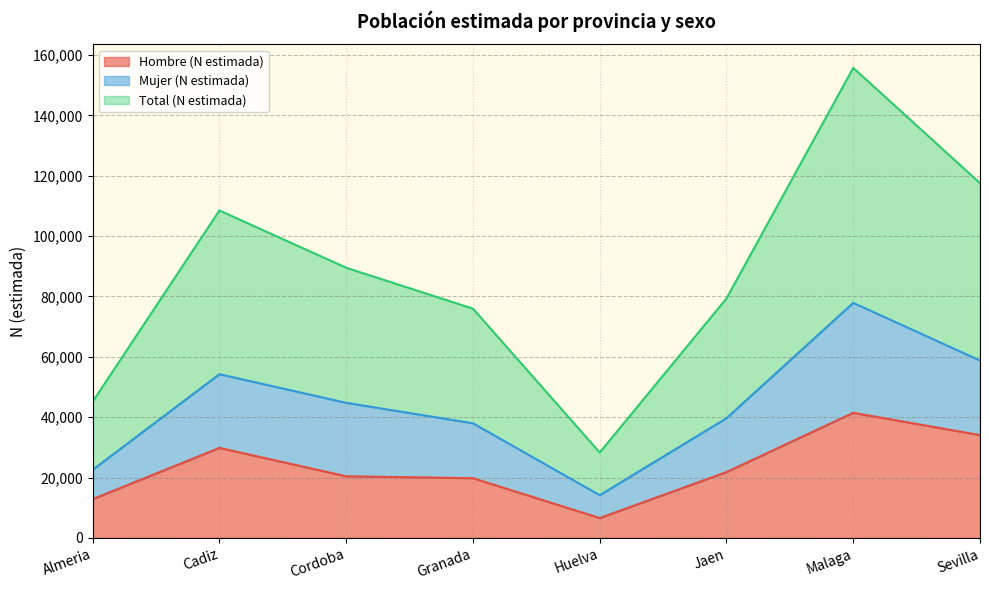

True or false: Total (N estimada) and Hombre (N estimada) cross at least once.

False